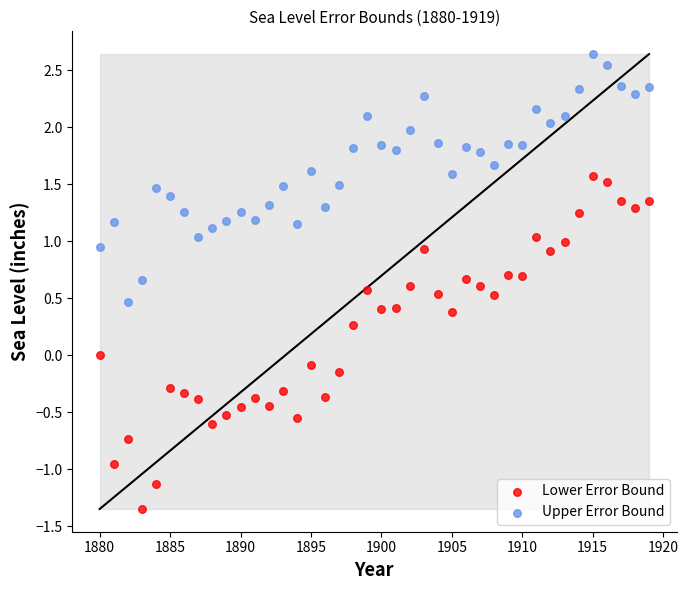

Which series has the widest spread of Y values?

Lower Error Bound